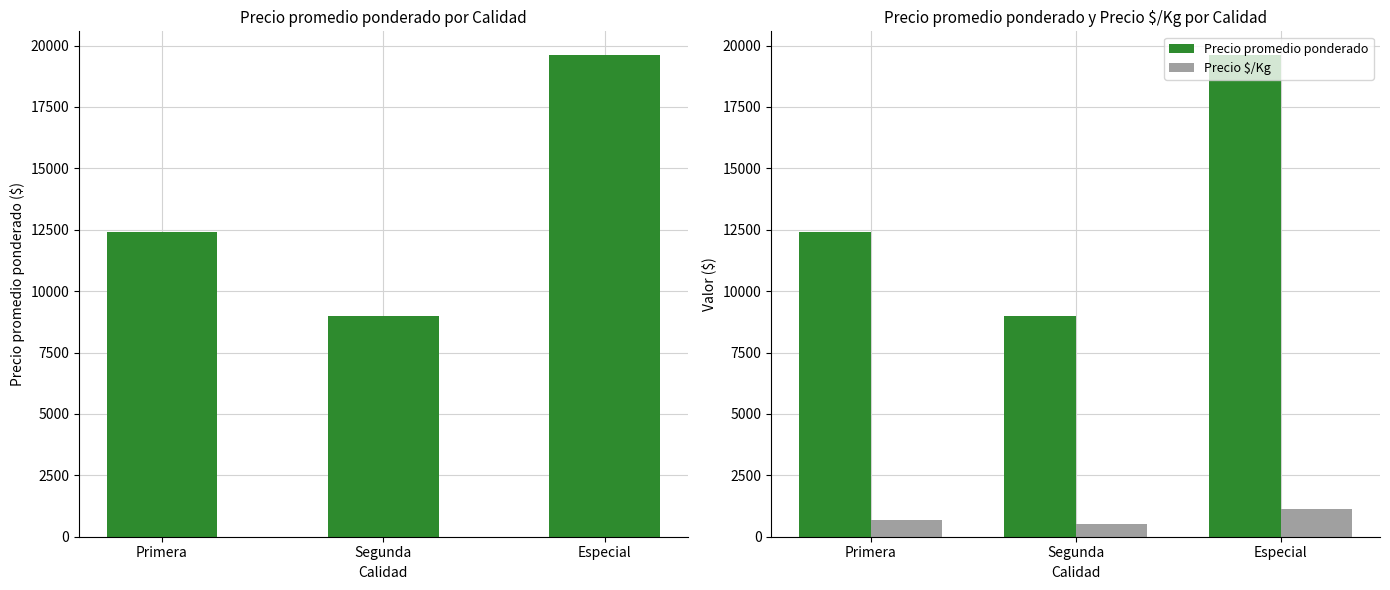

Read the Precio promedio ponderado value at Segunda.

9000